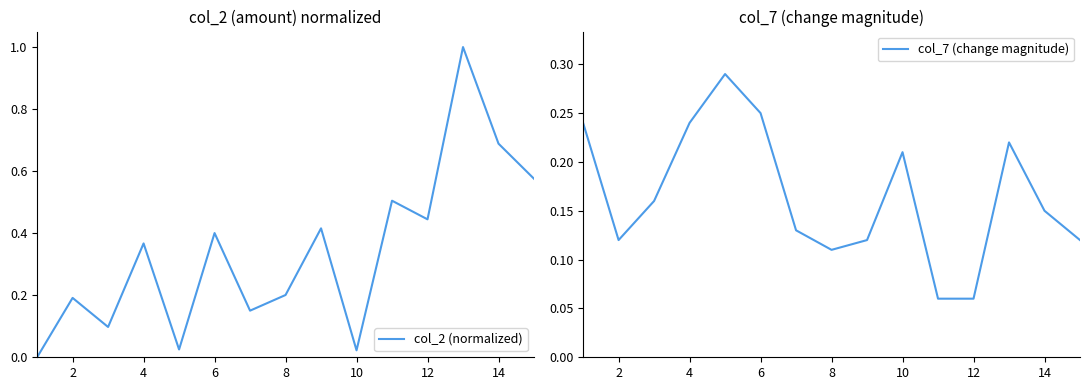

True or false: col_7 (change magnitude) has a value of 0.2 at 8.

False